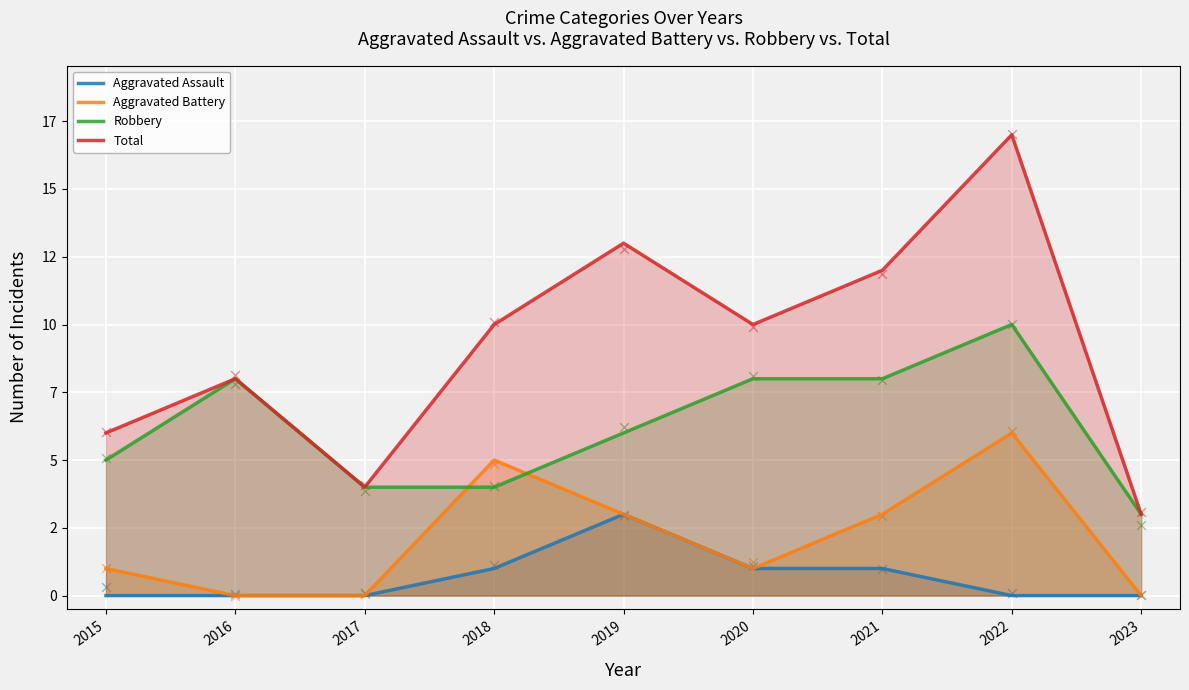

At how many categories does at least one series exceed 11?

3